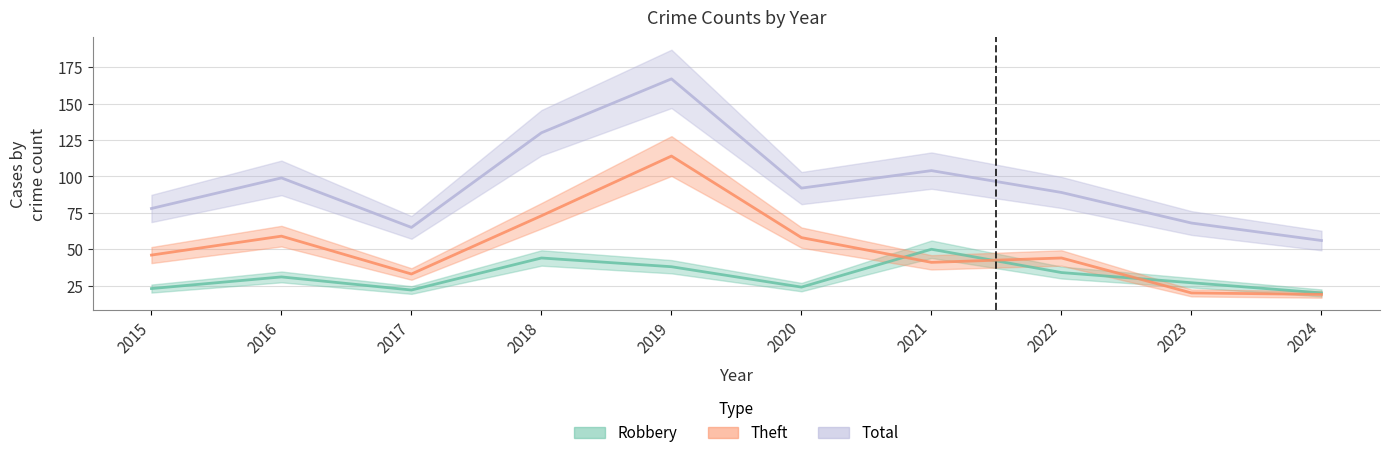

Between 2018 and 2020, which series saw the biggest shift?

Total